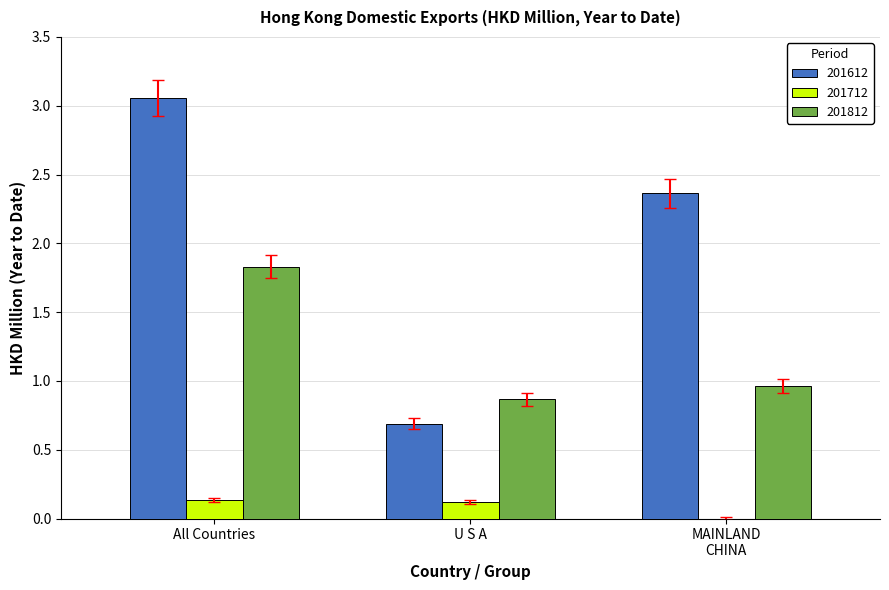

At which label is 201612 closest to 1?

U S A